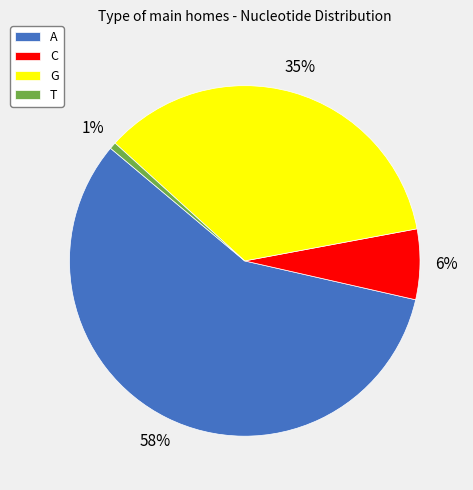

Combined, do A and C account for over 50%?

Yes